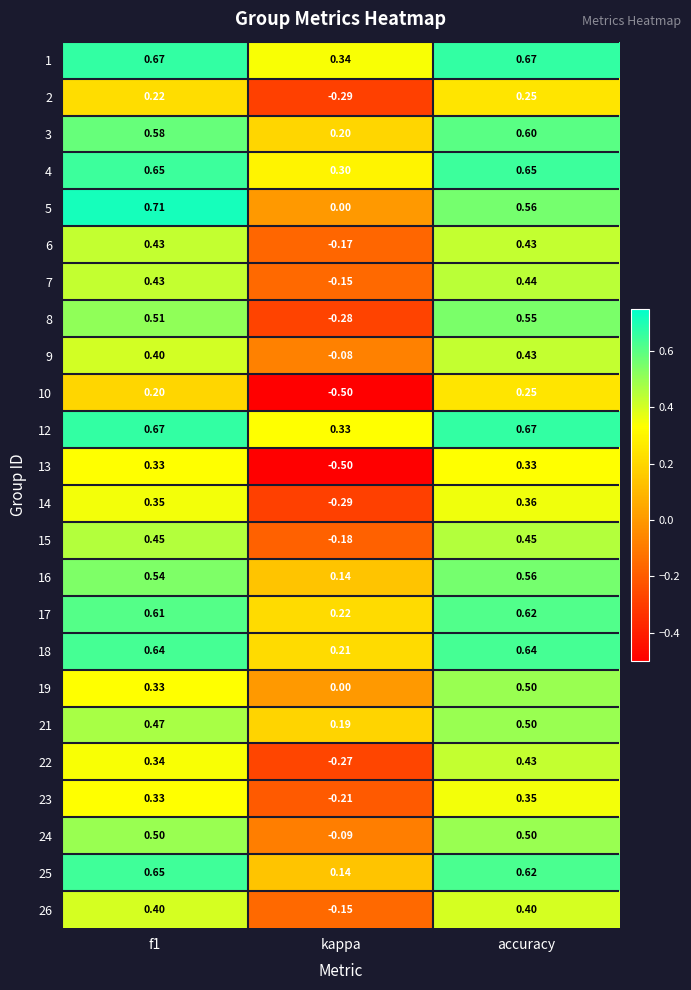

How many categories are shown in the chart?

3